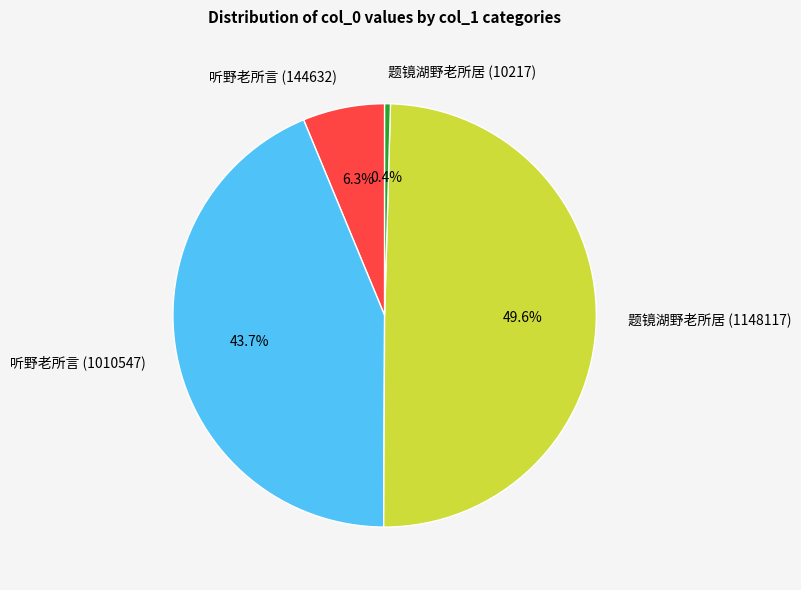

Which slice is the largest?

题镜湖野老所居 (1148117)